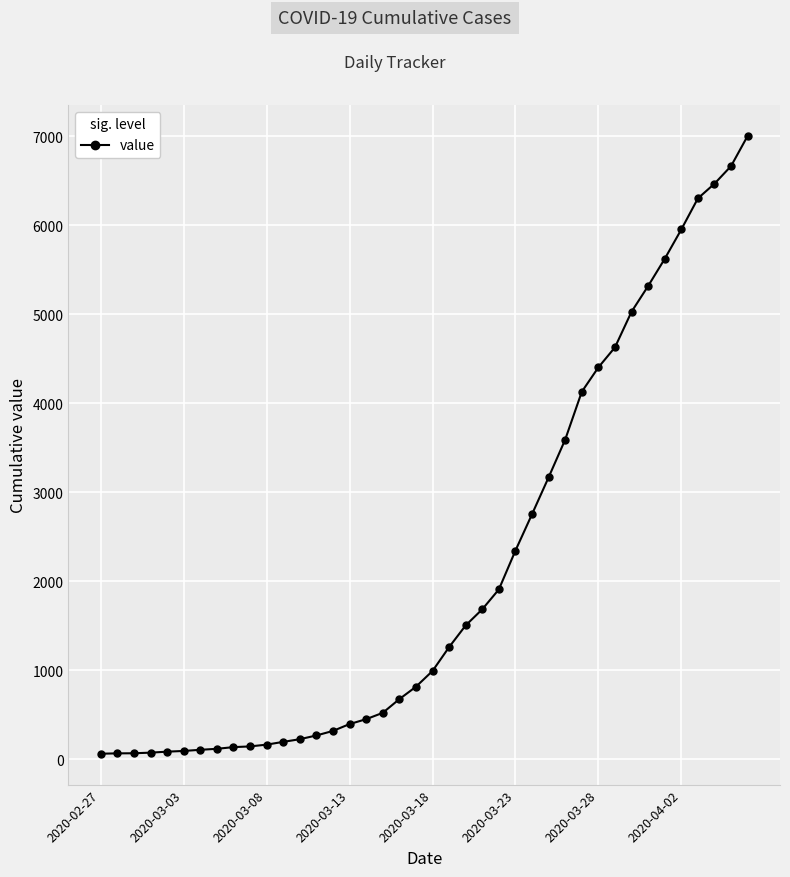

How many data points does each series have?

40